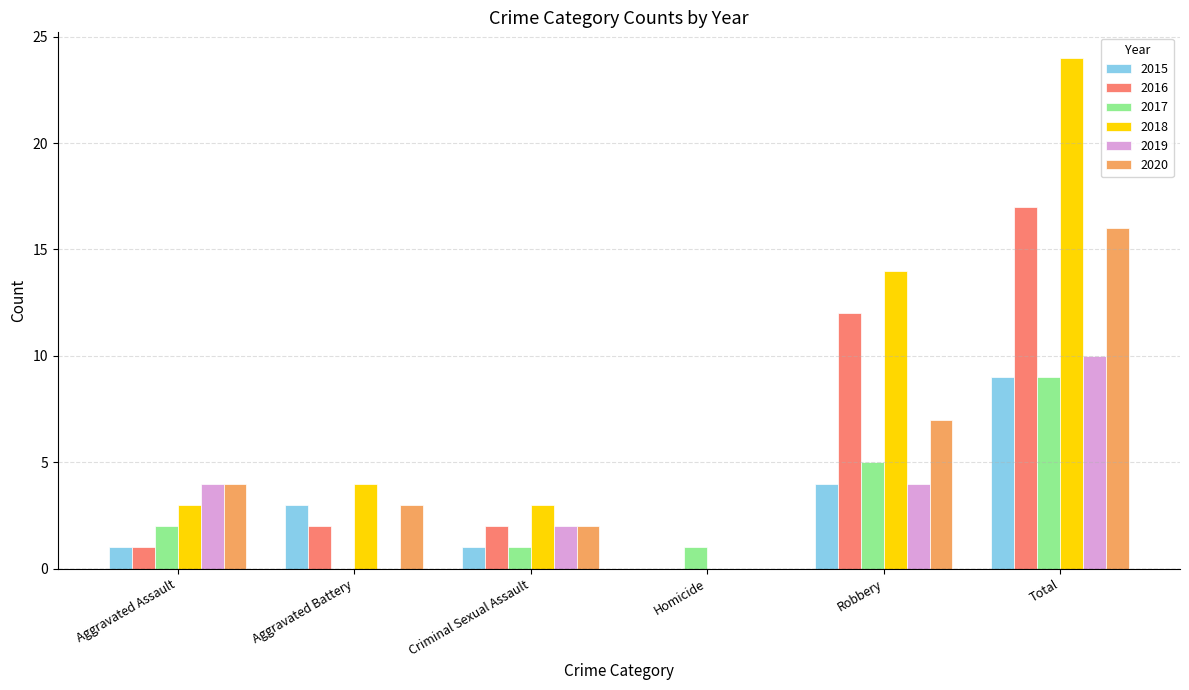

Which series changed the most between Criminal Sexual Assault and Homicide?

2018